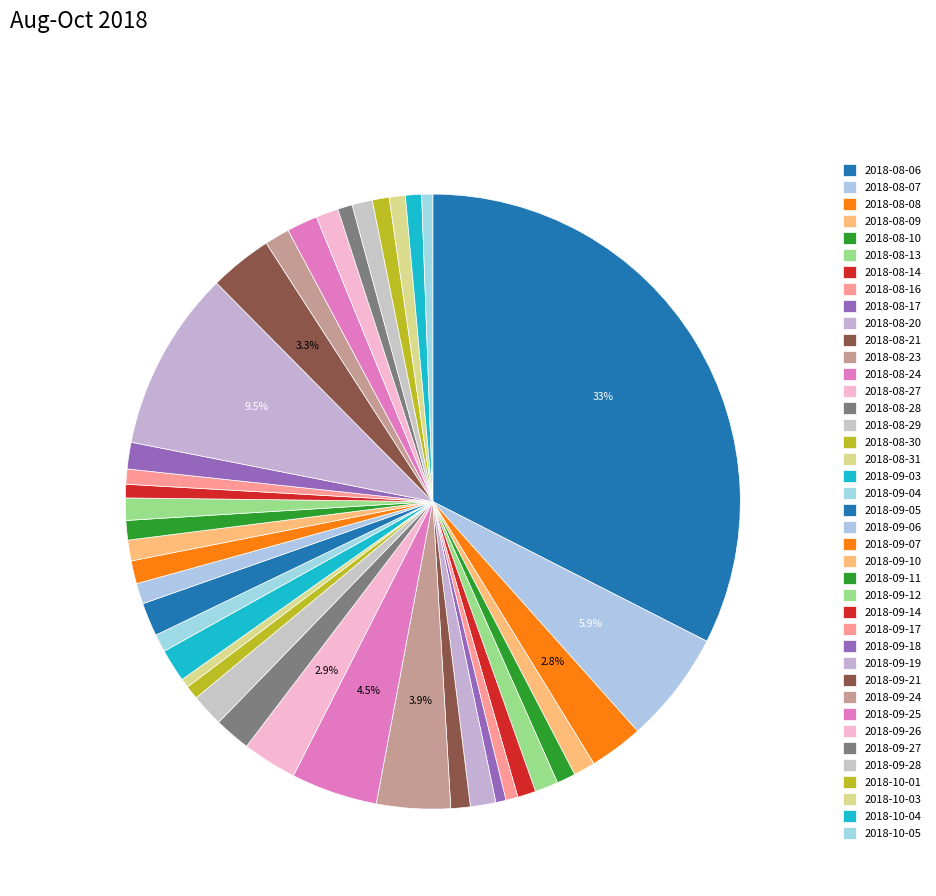

Combined, what portion of the pie is 2018-09-18 and 2018-09-27?

2.2%